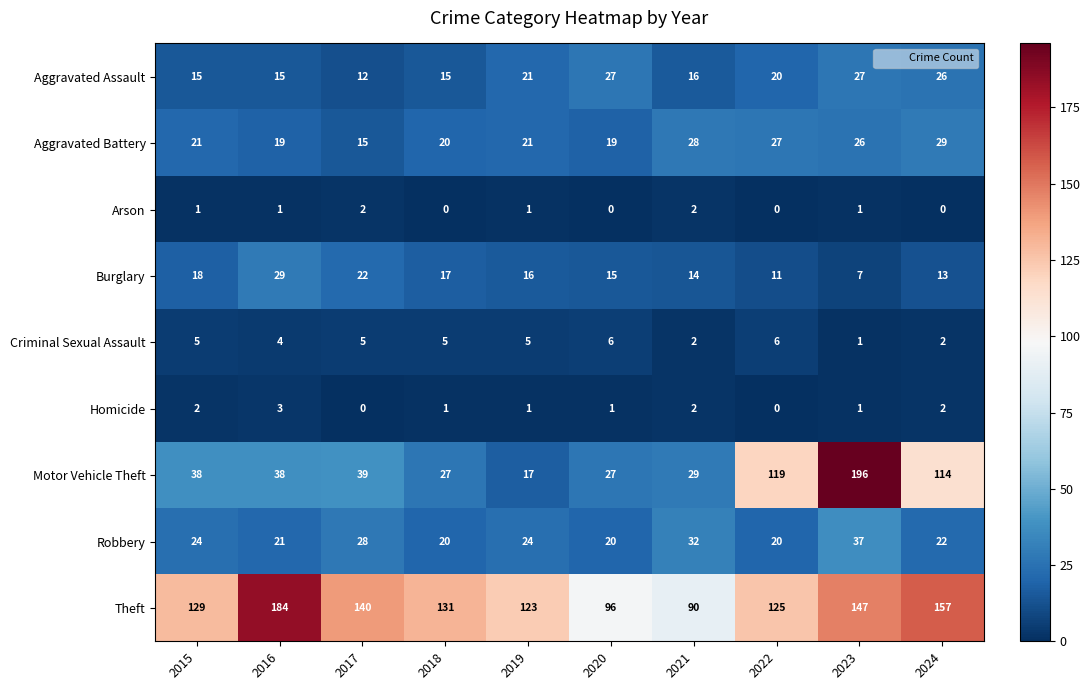

The Burglary series shows 11 at 2022. True or false?

True